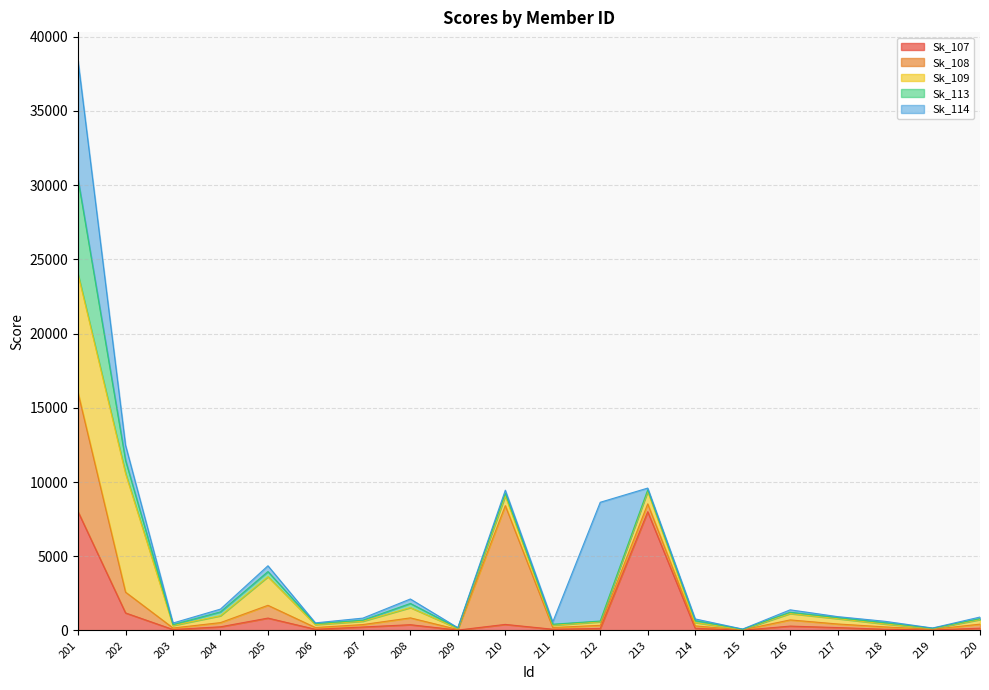

Which series changed the most between 205 and 206?

Sk_109